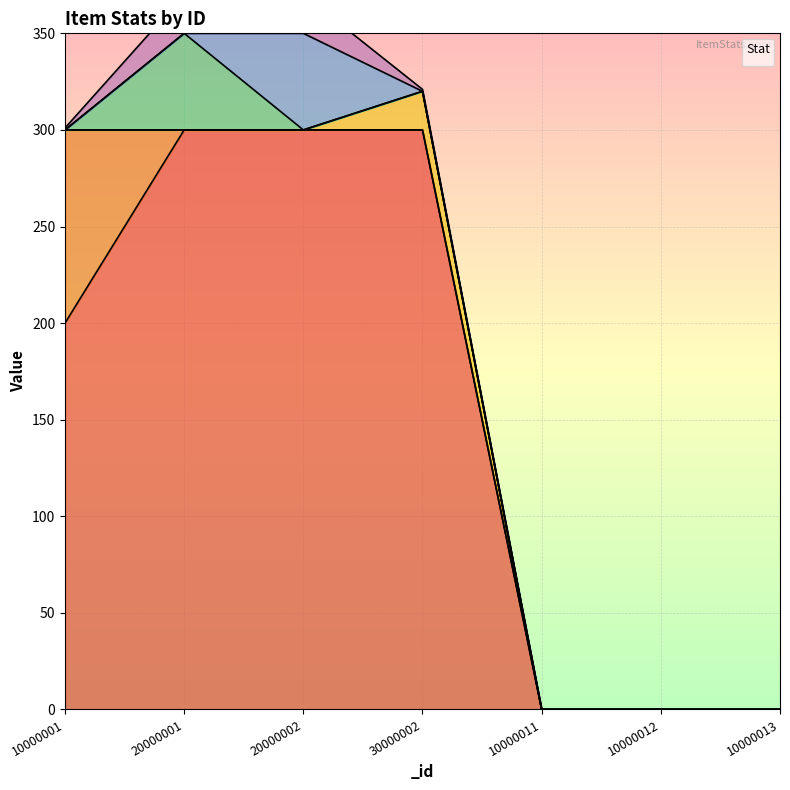

Rank the series by their maximum value, from highest to lowest.

_itemPrice, _itemAtk, _itemHpRecover, _itemMpRecover, _itemDef, _itemMaxStack